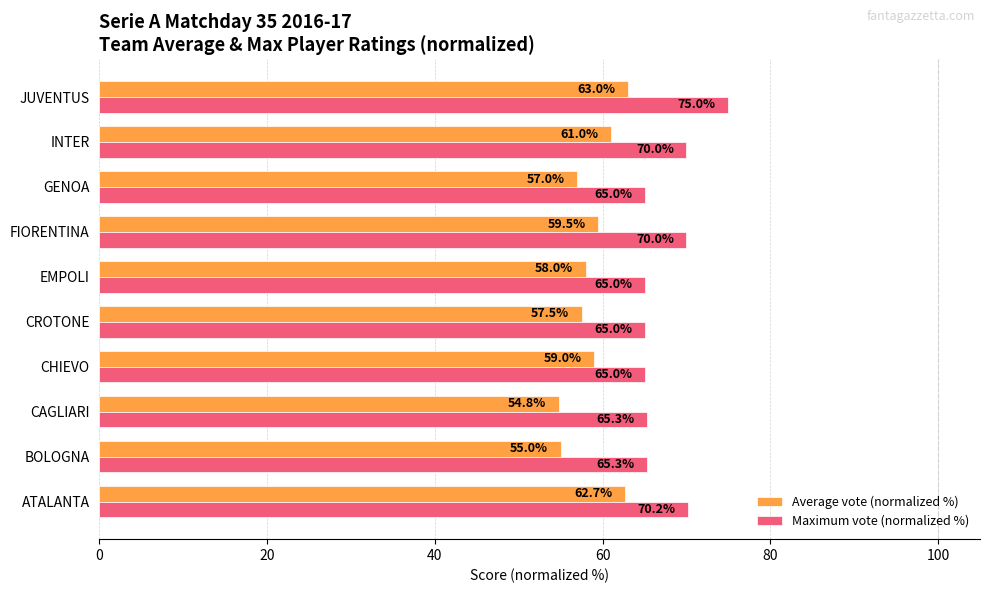

Which label corresponds to the smallest value in the chart?

CAGLIARI